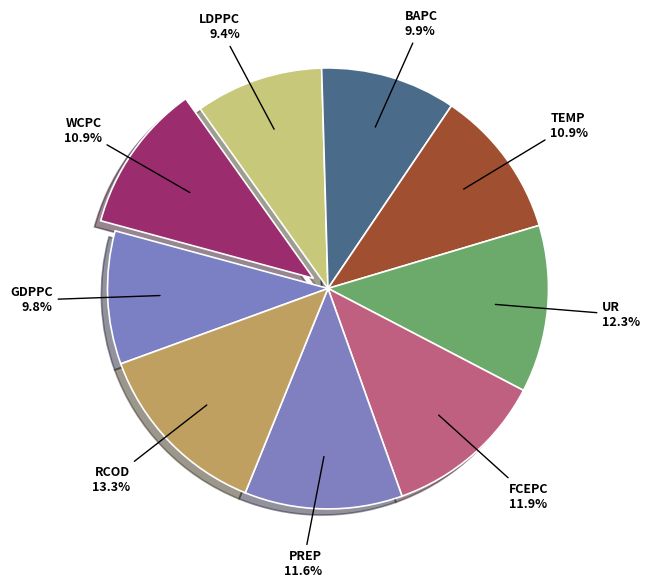

What is the largest slice in the pie chart?

RCOD